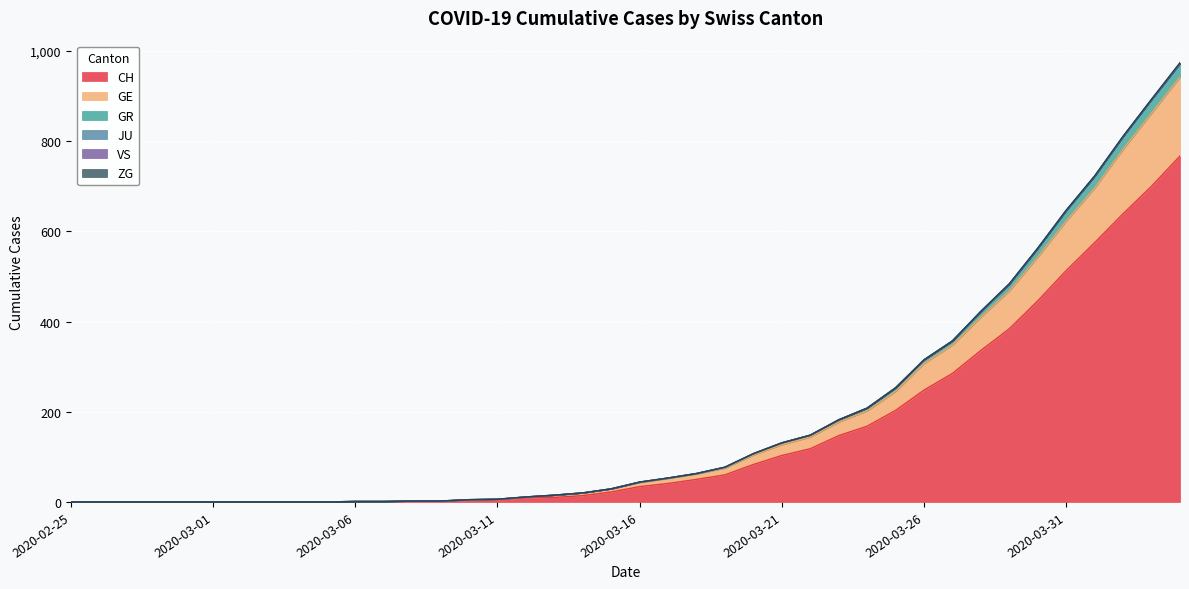

At how many categories does at least one series exceed 155?

13